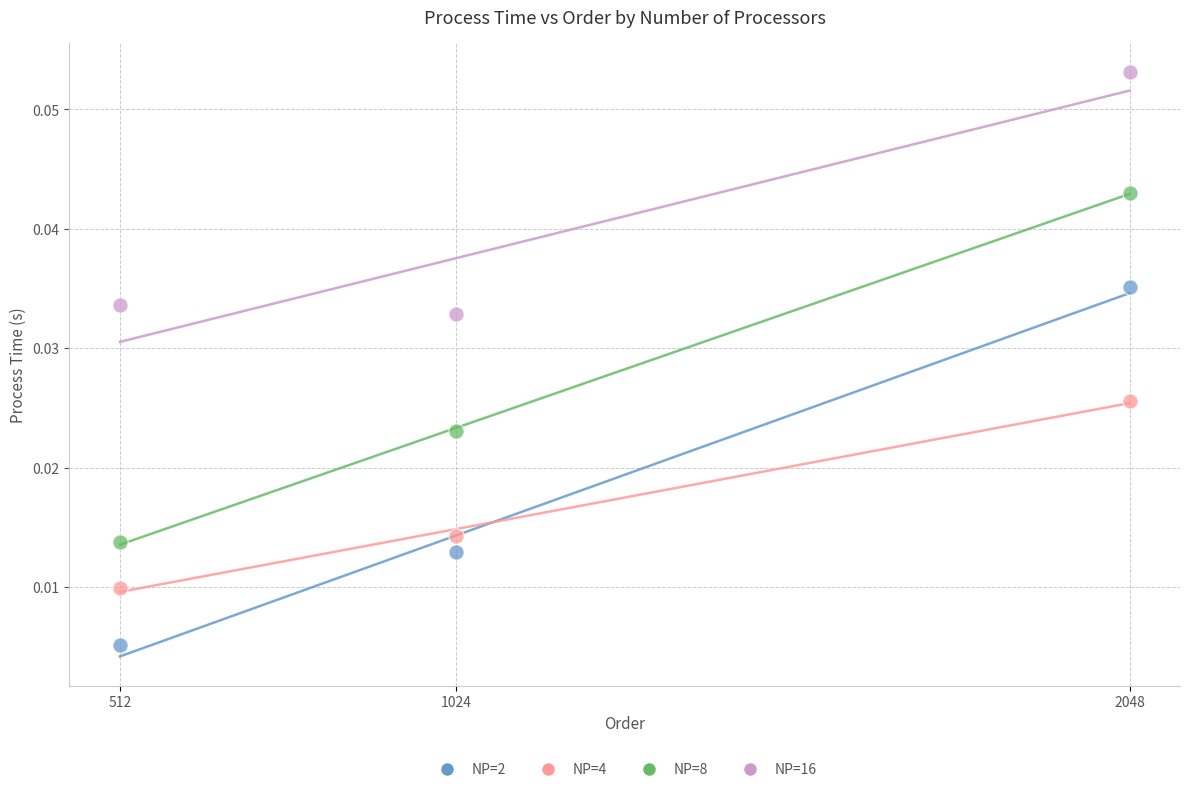

Across all data points, what is the average X value?

1194.7